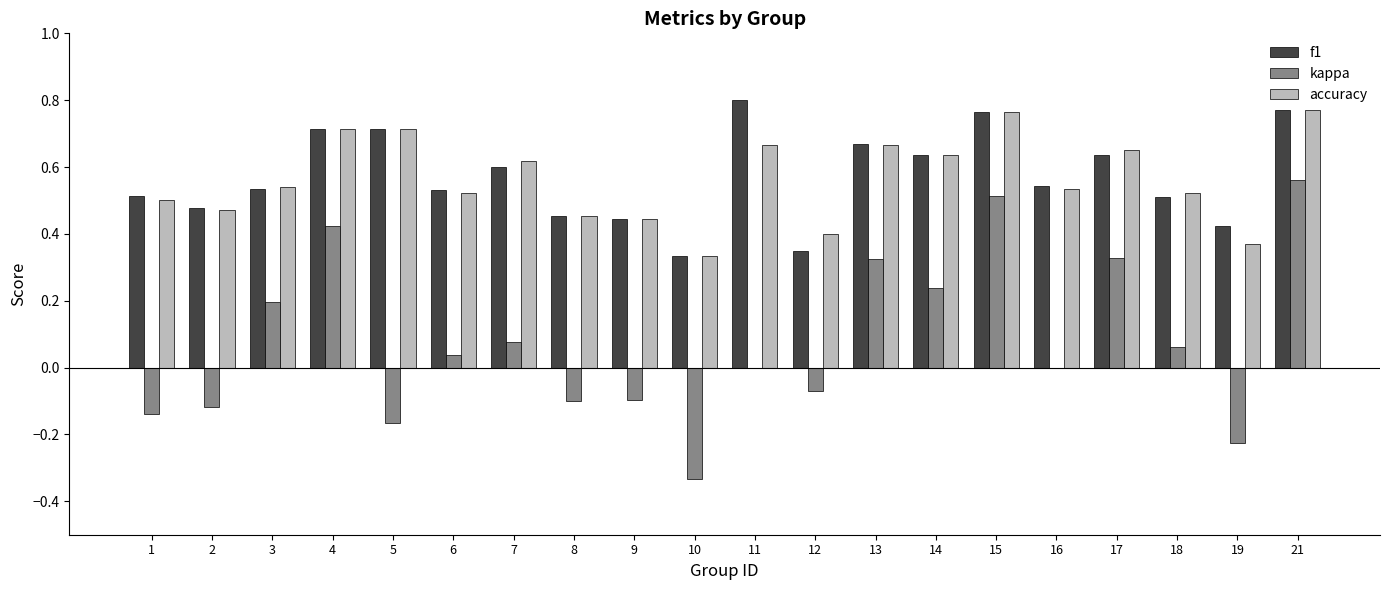

The value of kappa at 14 is 0.3. True or false?

False